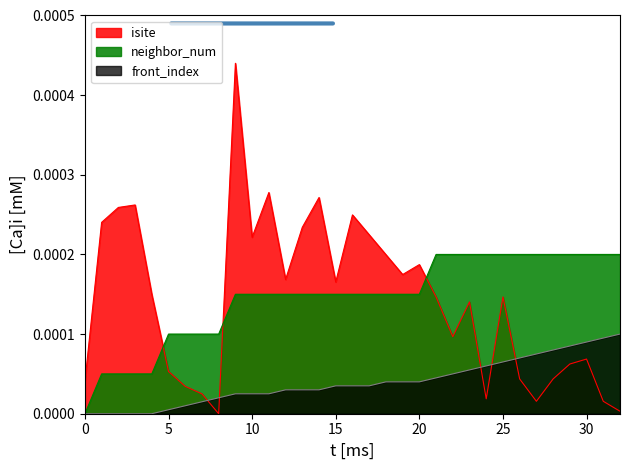

List the labels in order of front_index value, largest first.

32, 31, 30, 29, 28, 27, 26, 25, 24, 23, 22, 21, 18, 19, 20, 15, 16, 17, 12, 13, 14, 9, 10, 11, 8, 7, 6, 5, 0, 1, 2, 3, 4